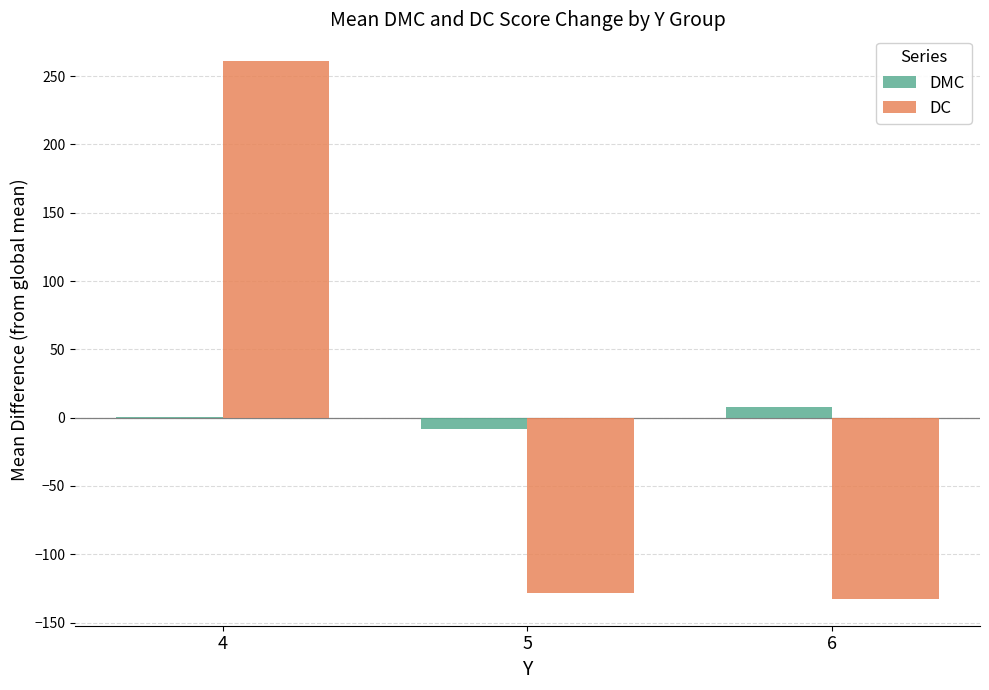

Is the value of DMC at 4 greater than the value of DC at 6?

Yes